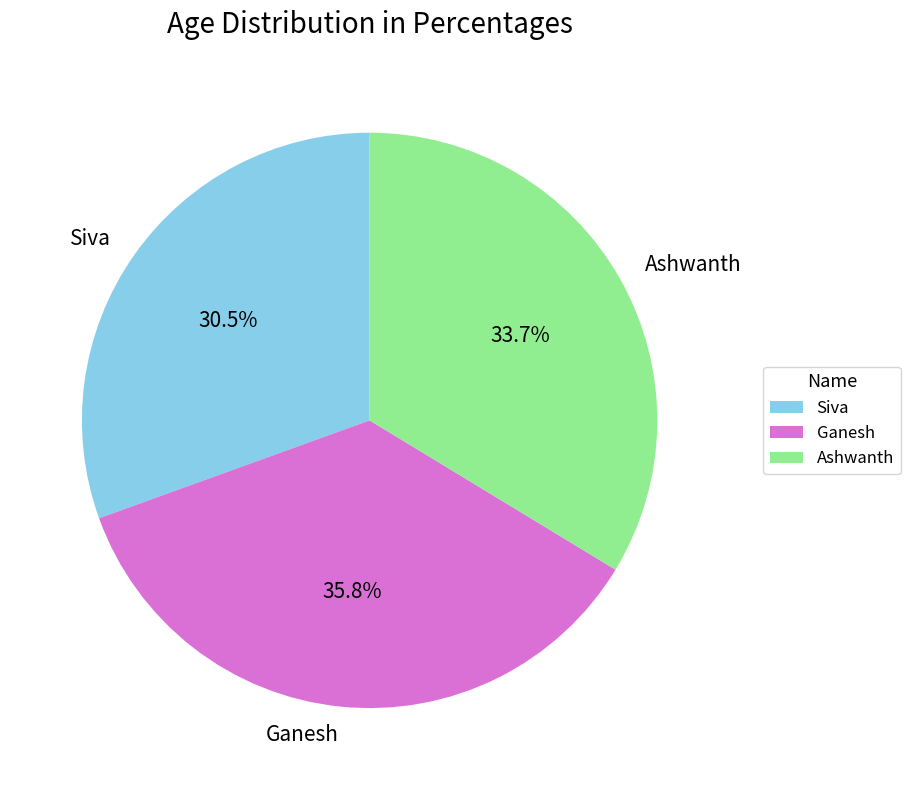

To the nearest percent, what is the combined percentage of Ganesh and Siva?

66%